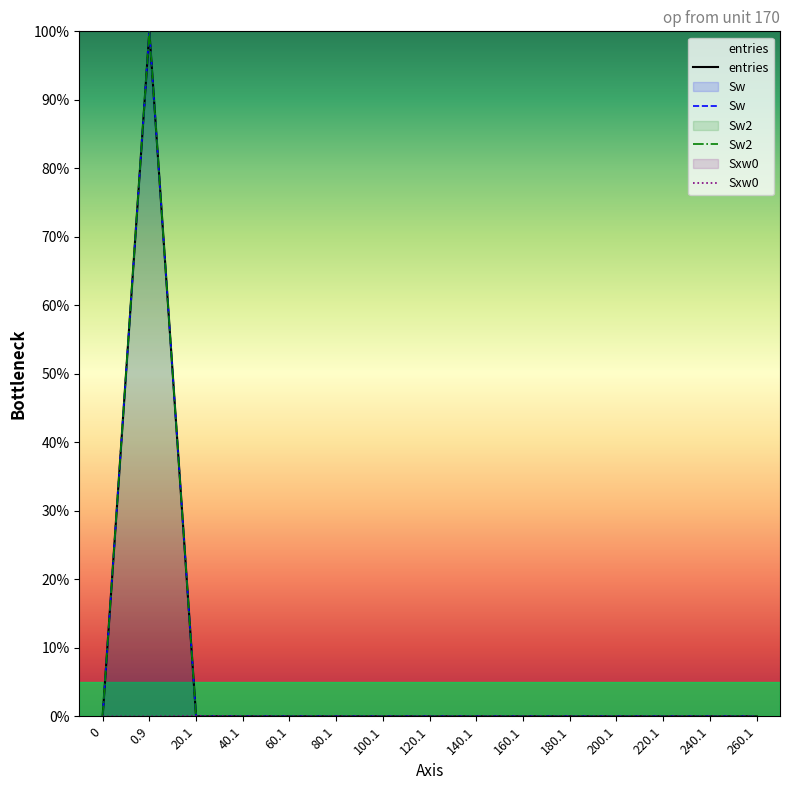

True or false: Sw and entries cross at least once.

False